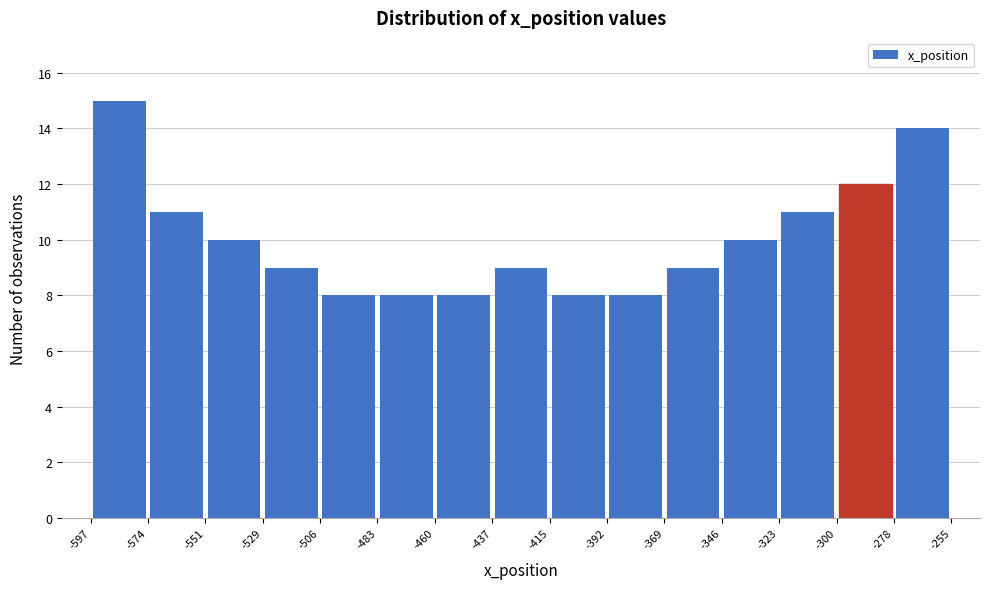

Reading left to right, list every bar in this chart as the range it spans on the x-axis followed by its height. The values are not printed on the chart, so give them approximately, as read against the axis.

-597 to -574: 15
-574 to -551: 11
-551 to -529: 10
-529 to -506: 9
-506 to -483: 8
-483 to -460: 8
-460 to -437: 8
-437 to -415: 9
-415 to -392: 8
-392 to -369: 8
-369 to -346: 9
-346 to -323: 10
-323 to -300: 11
-300 to -278: 12
-278 to -255: 14